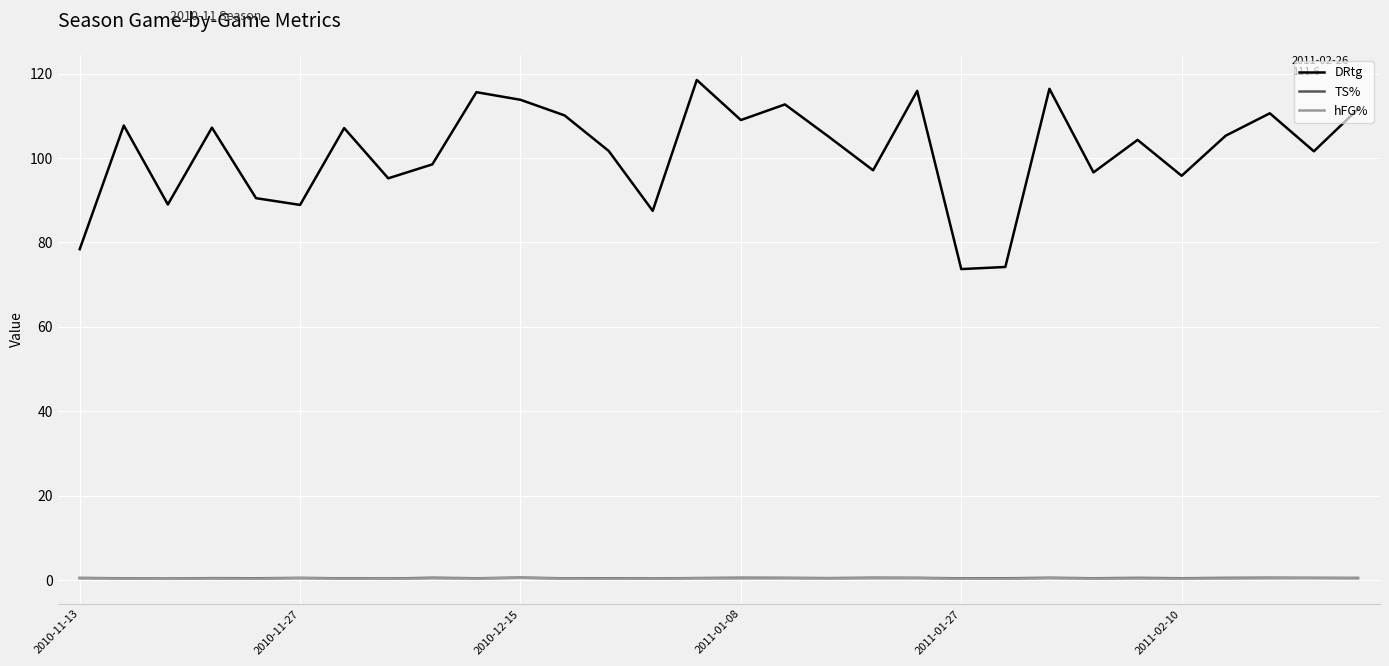

What is the minimum value for DRtg?

73.7